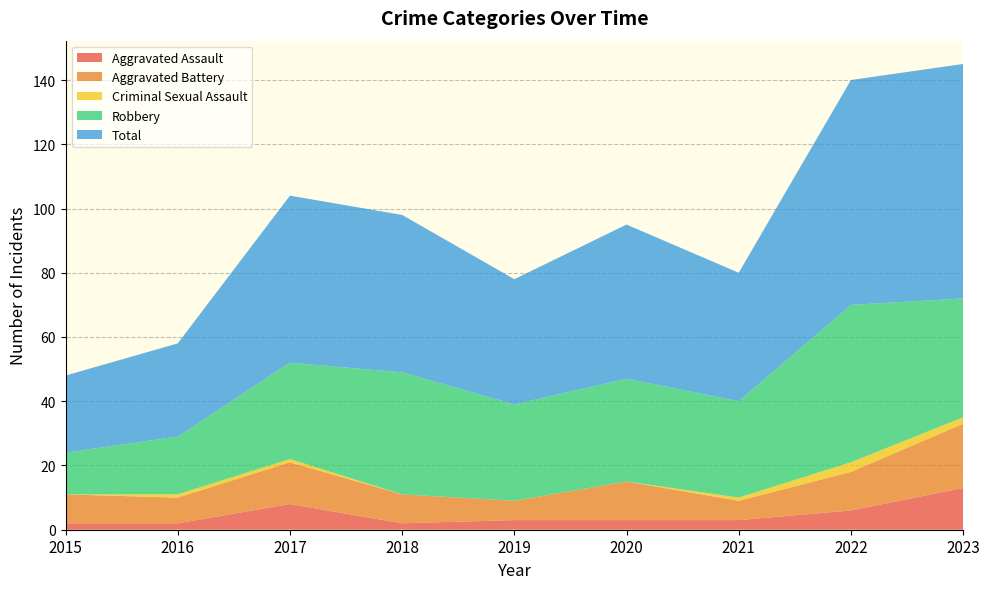

Reading right to left, what are all the values shown in this chart?

Aggravated Assault: 13	6	3	3	3	2	8	2	2
Aggravated Battery: 20	12	6	12	6	9	13	8	9
Criminal Sexual Assault: 2	3	1	0	0	0	1	1	0
Robbery: 37	49	30	32	30	38	30	18	13
Total: 73	70	40	48	39	49	52	29	24